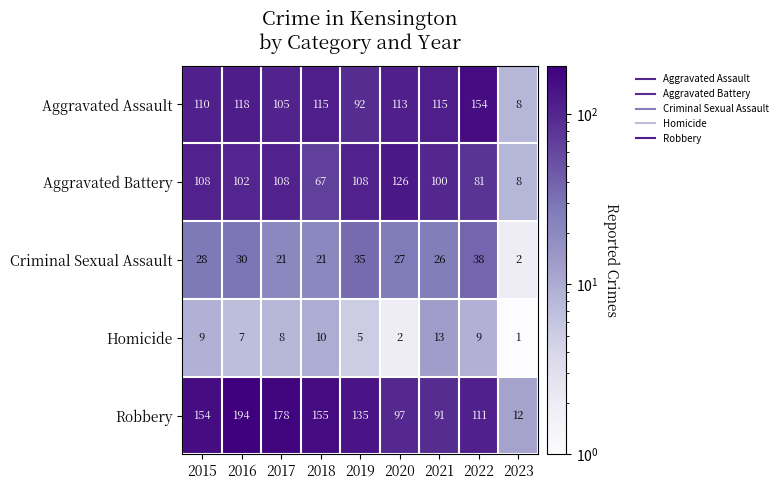

The value of Criminal Sexual Assault at 2015 is 46. True or false?

False